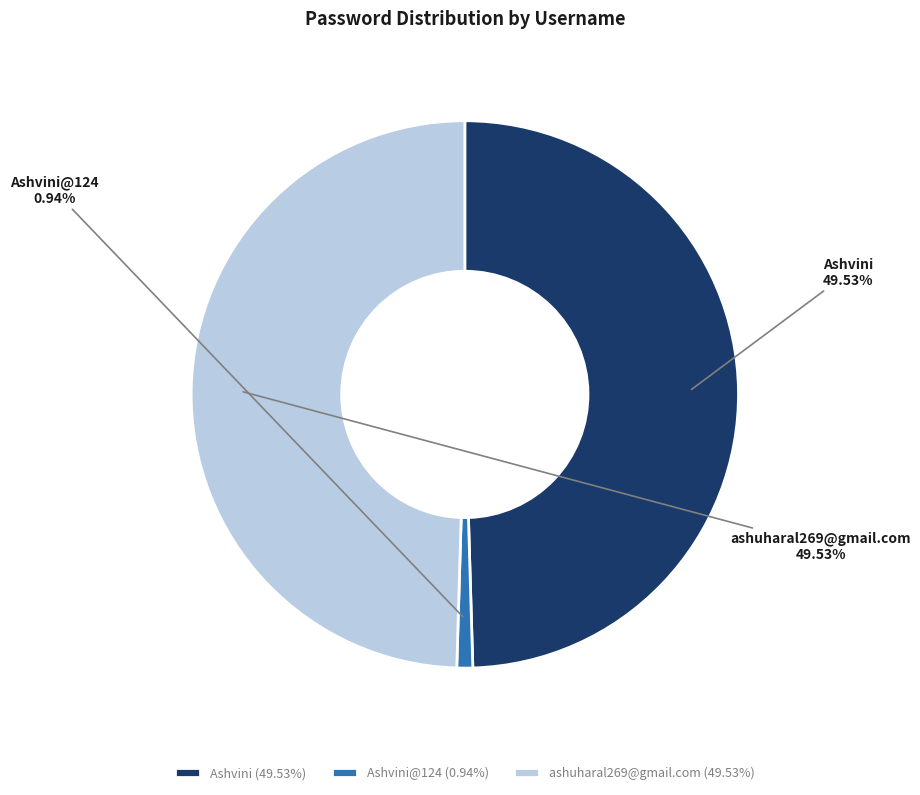

Which has a higher value, Ashvini@124 or ashuharal269@gmail.com?

ashuharal269@gmail.com